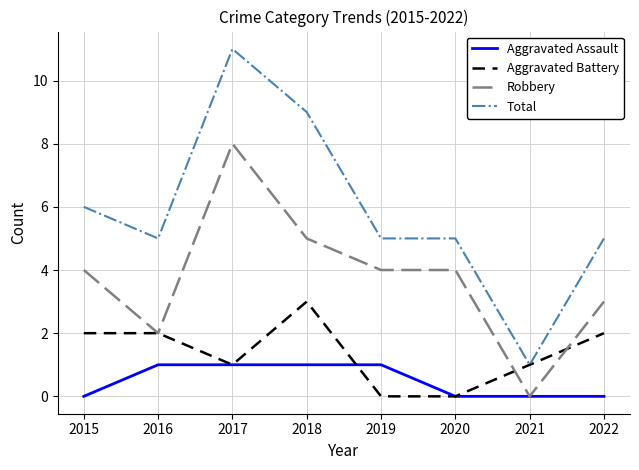

At how many categories does at least one series exceed 3?

7